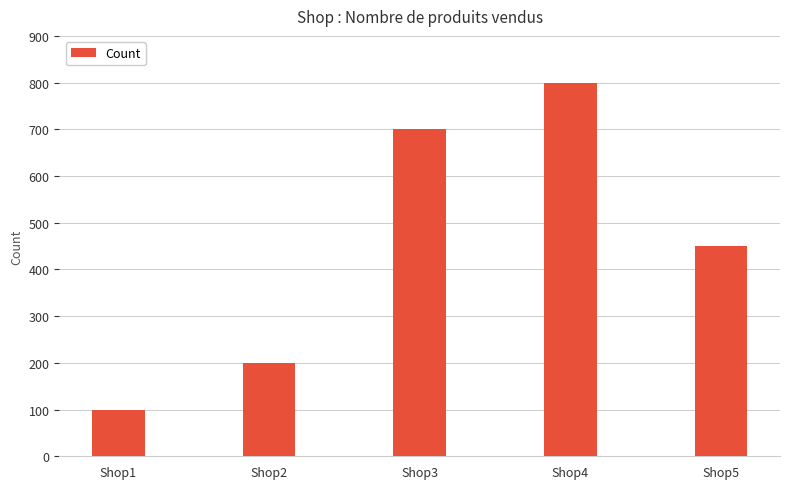

What is the difference between the maximum and second lowest values?

600